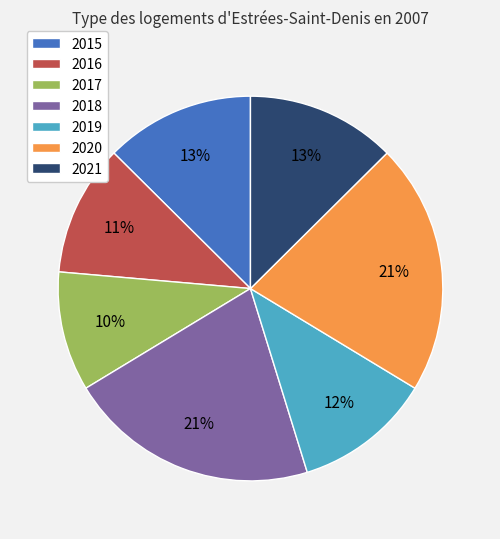

To the nearest percent, what is the combined percentage of 2016 and 2021?

24%